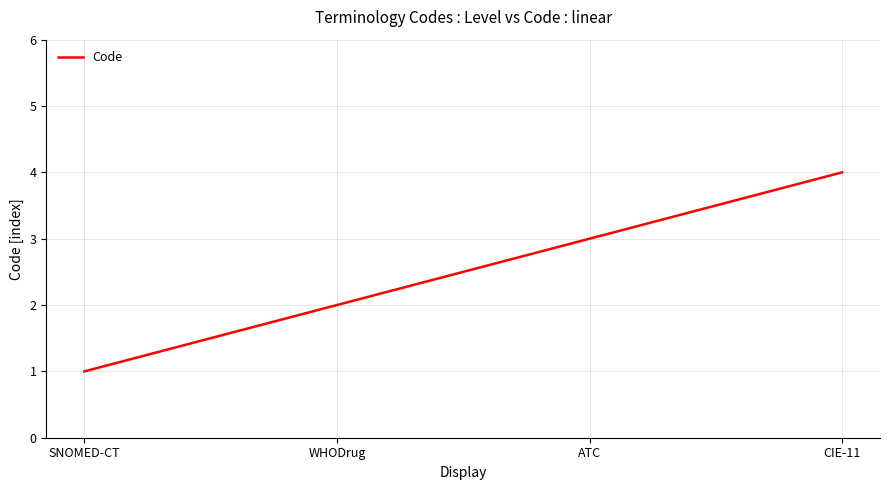

What is the difference between the maximum and minimum values?

3